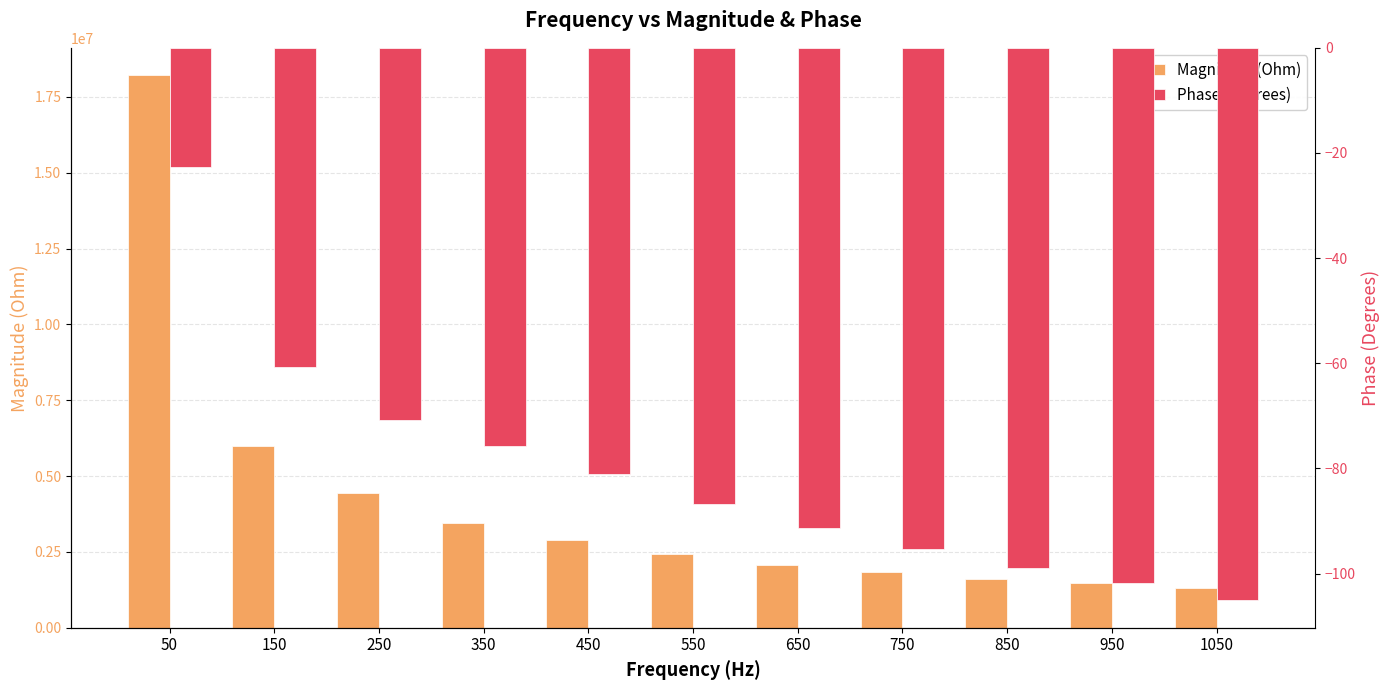

At 950, list the series in order from smallest to largest.

Phase (Degrees), Magnitude (Ohm)